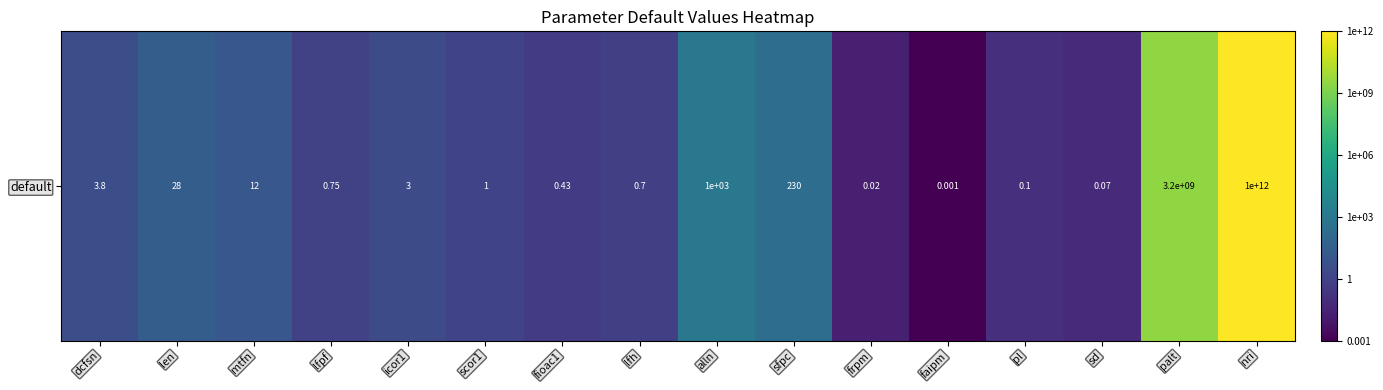

Which label corresponds to the largest value in the chart?

nri